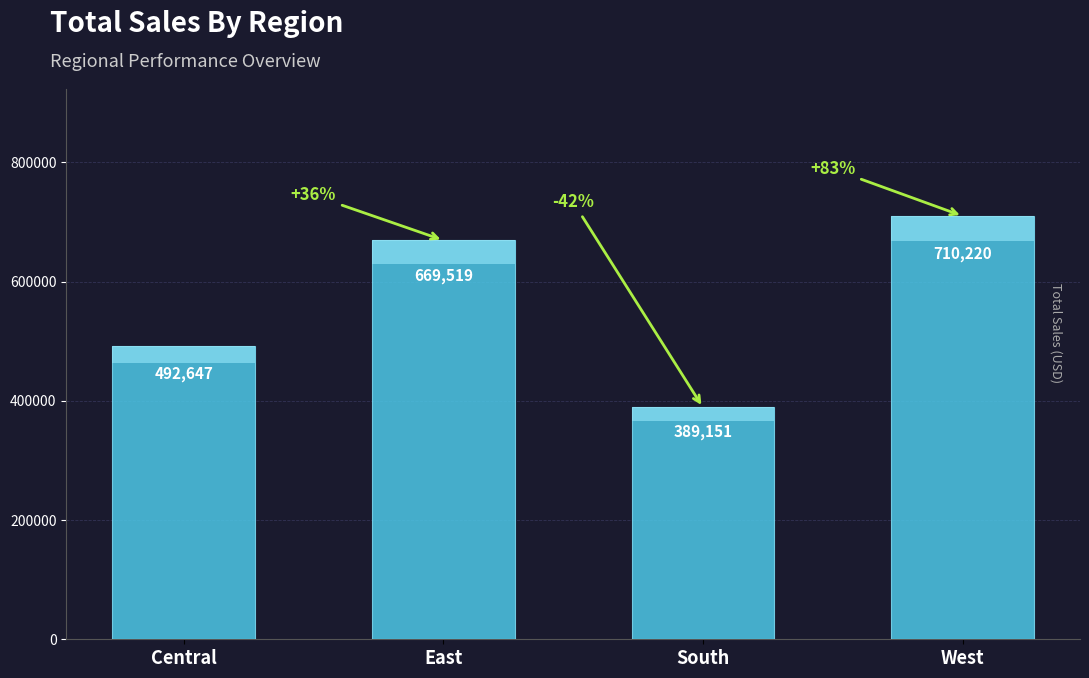

Reading right to left, transcribe all the data shown in this chart.

West=710219.7	South=389151.5	East=669518.7	Central=492646.9